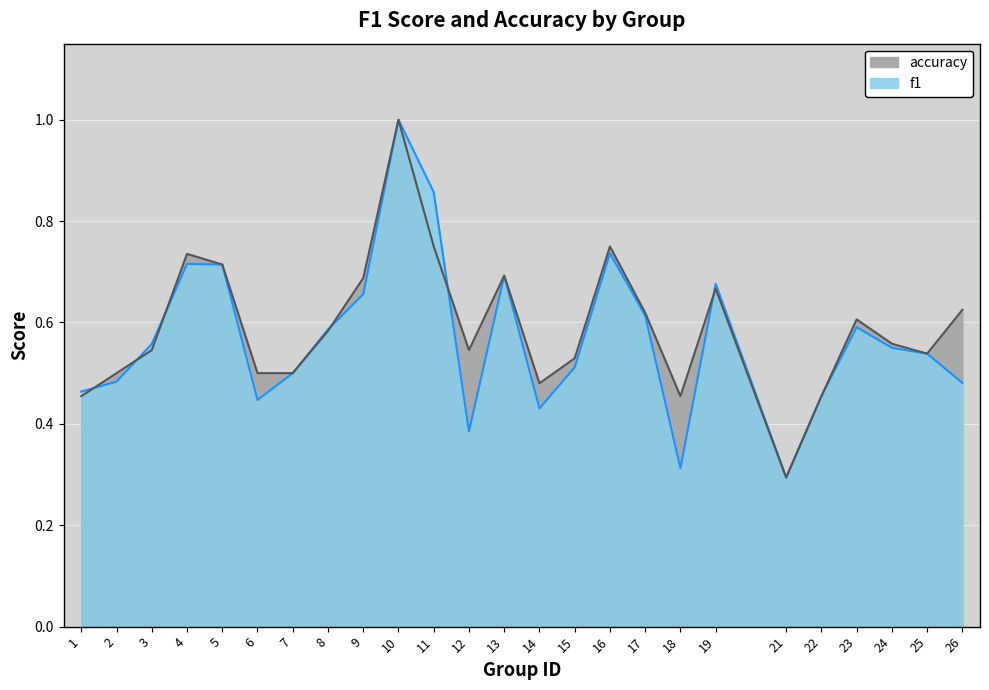

Reading right to left, transcribe all the data shown in this chart.

f1: 0.5	0.5	0.5	0.6	0.5	0.3	0.7	0.3	0.6	0.7	0.5	0.4	0.7	0.4	0.9	1.0	0.7	0.6	0.5	0.4	0.7	0.7	0.6	0.5	0.5
accuracy: 0.6	0.5	0.6	0.6	0.5	0.3	0.7	0.5	0.6	0.8	0.5	0.5	0.7	0.5	0.8	1.0	0.7	0.6	0.5	0.5	0.7	0.7	0.5	0.5	0.5